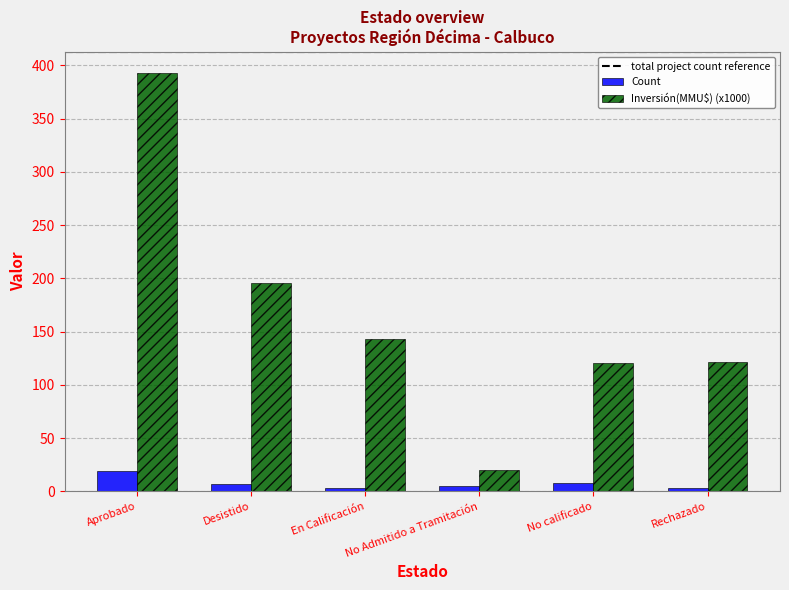

What is the difference between the maximum and second lowest values in the Inversión(MMU$) (x1000) series?

272.8